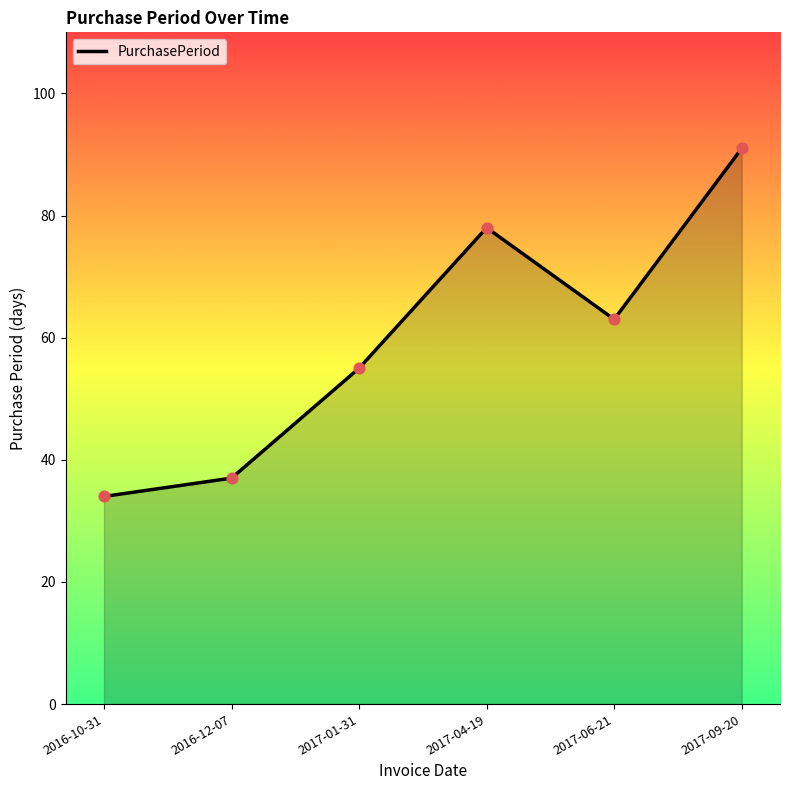

Between 2016-12-07 and 2017-09-20, which is larger?

2017-09-20